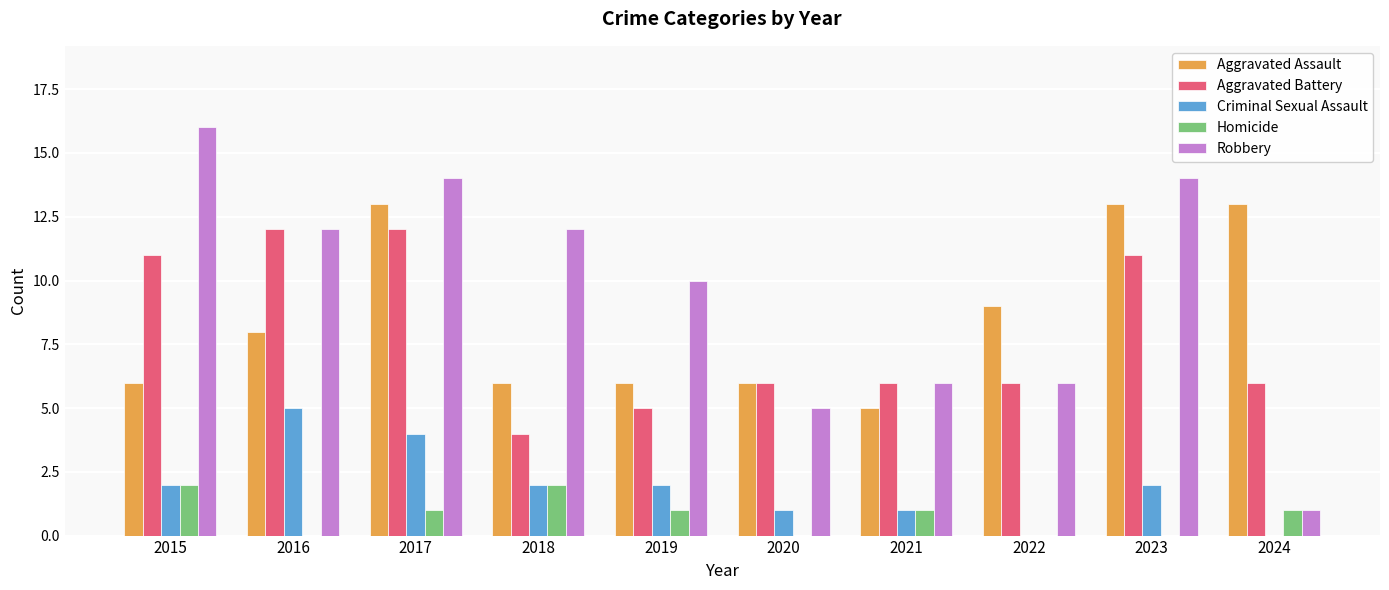

Is the value of Robbery at 2021 greater than the value of Criminal Sexual Assault at 2015?

Yes